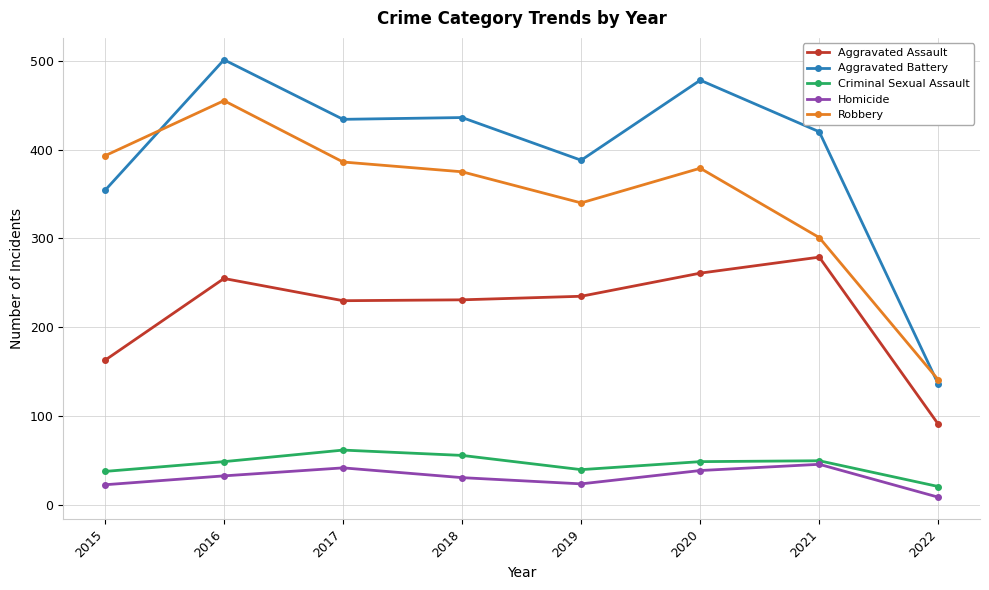

What is the minimum value for Homicide?

9